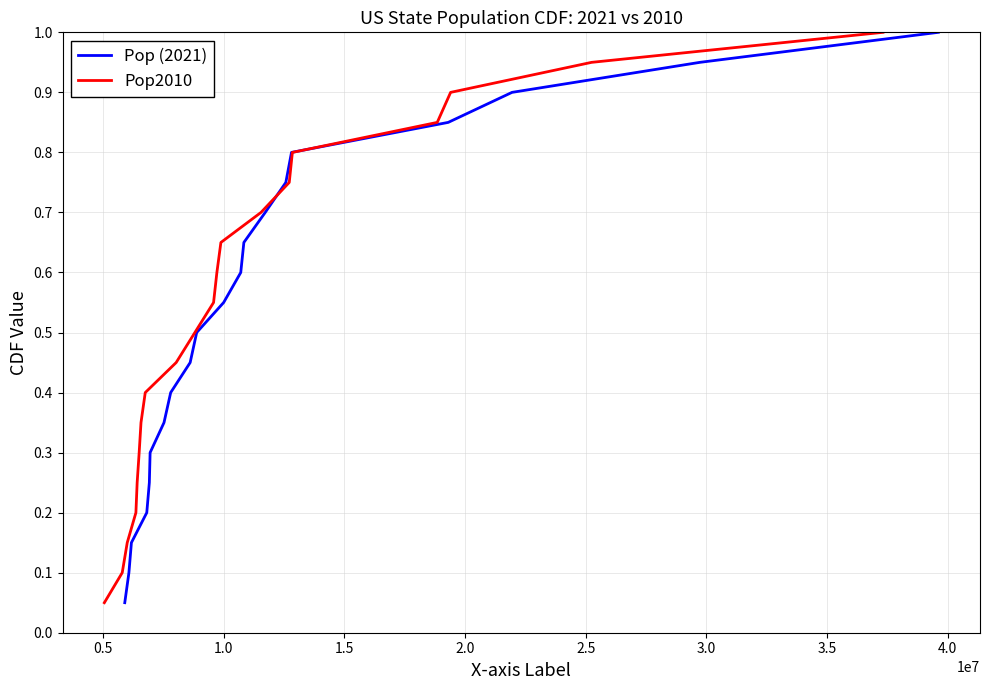

What is the maximum value shown in the chart?

1.0